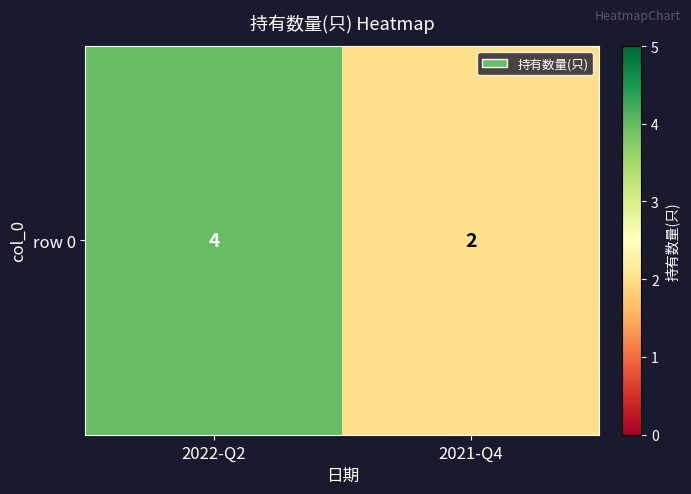

True or false: the data shows 7 at 2022-Q2.

False